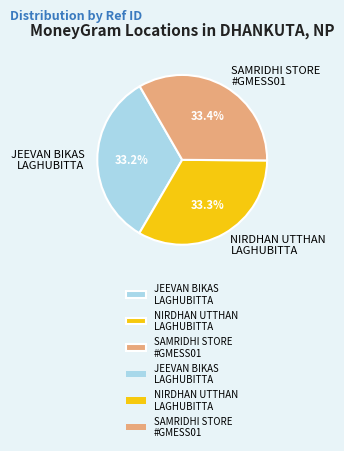

Combined, what portion of the pie is JEEVAN BIKAS LAGHUBITTA and NIRDHAN UTTHAN LAGHUBITTA?

66.6%